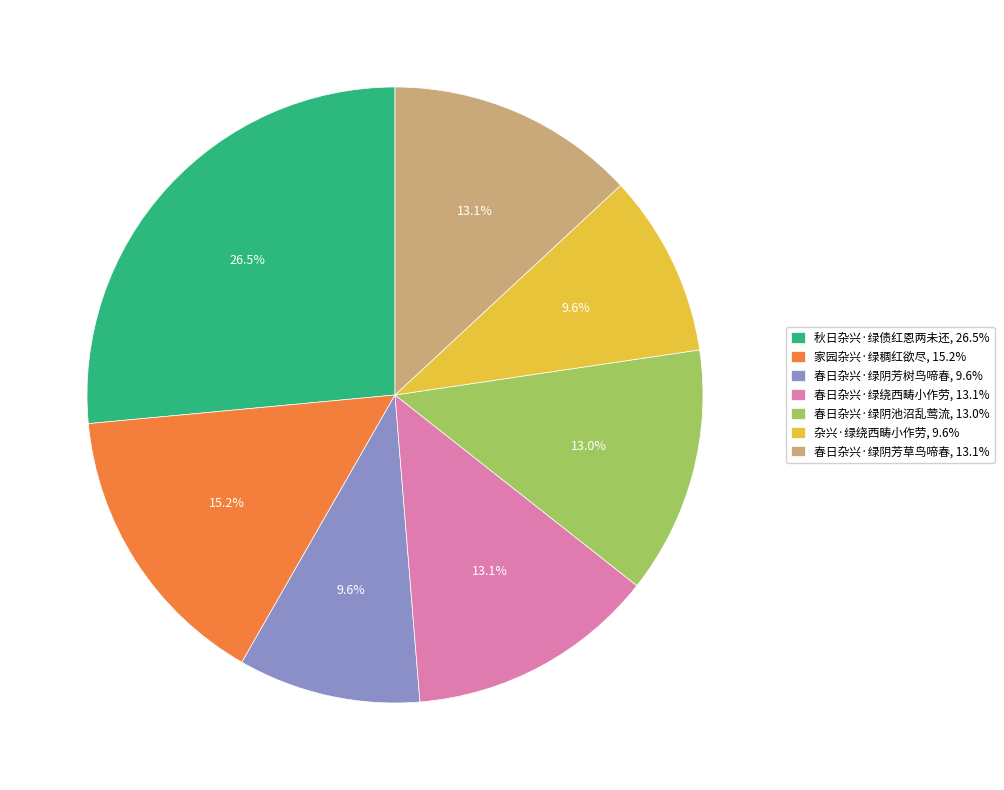

What percentage is NOT represented by 春日杂兴·绿阴芳草鸟啼春?

86.9%